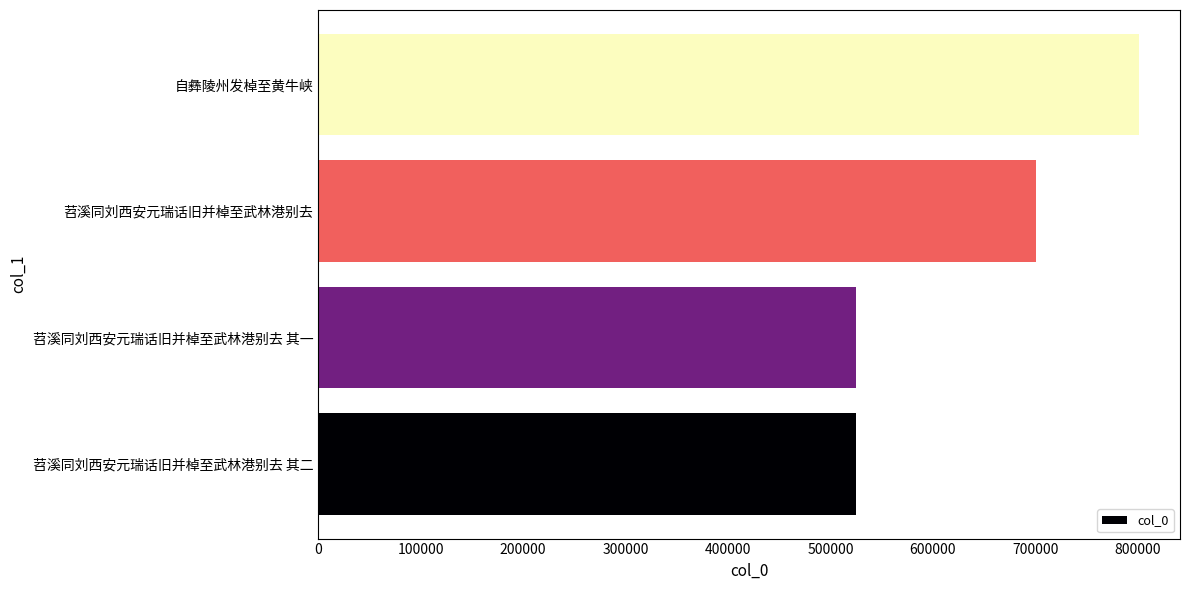

Are the bars grouped side by side (vs. stacked)?

No